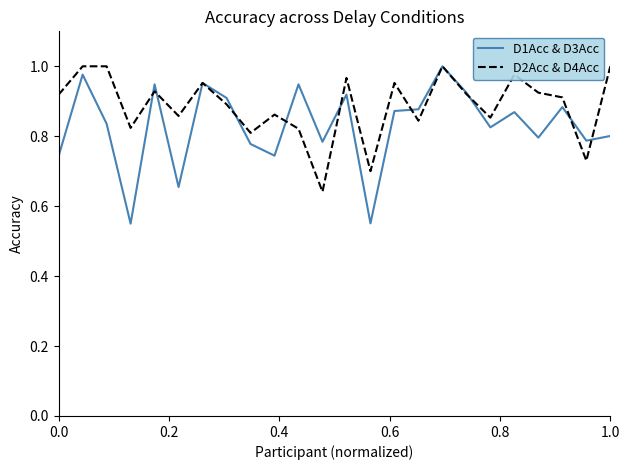

Does the chart have visible grid lines?

No